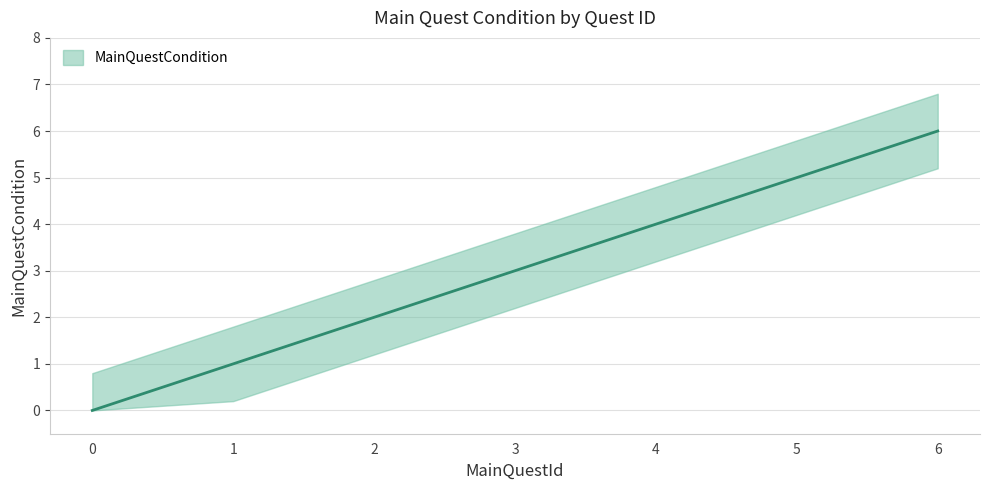

Reading right to left, transcribe all the data shown in this chart.

6=6	5=5	4=4	3=3	2=2	1=1	0=0